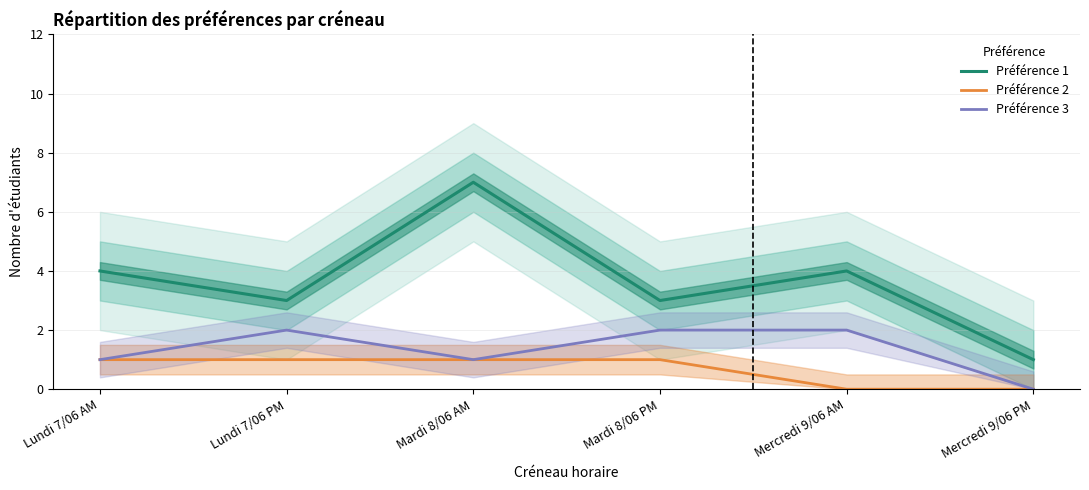

List the series in order of their peak value, lowest first.

Préférence 2, Préférence 3, Préférence 1